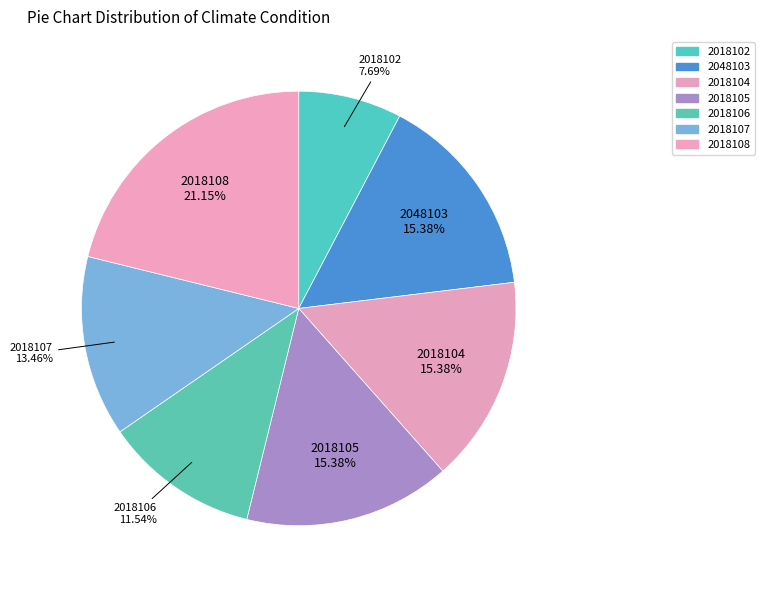

Is 2048103 the majority of the pie?

No